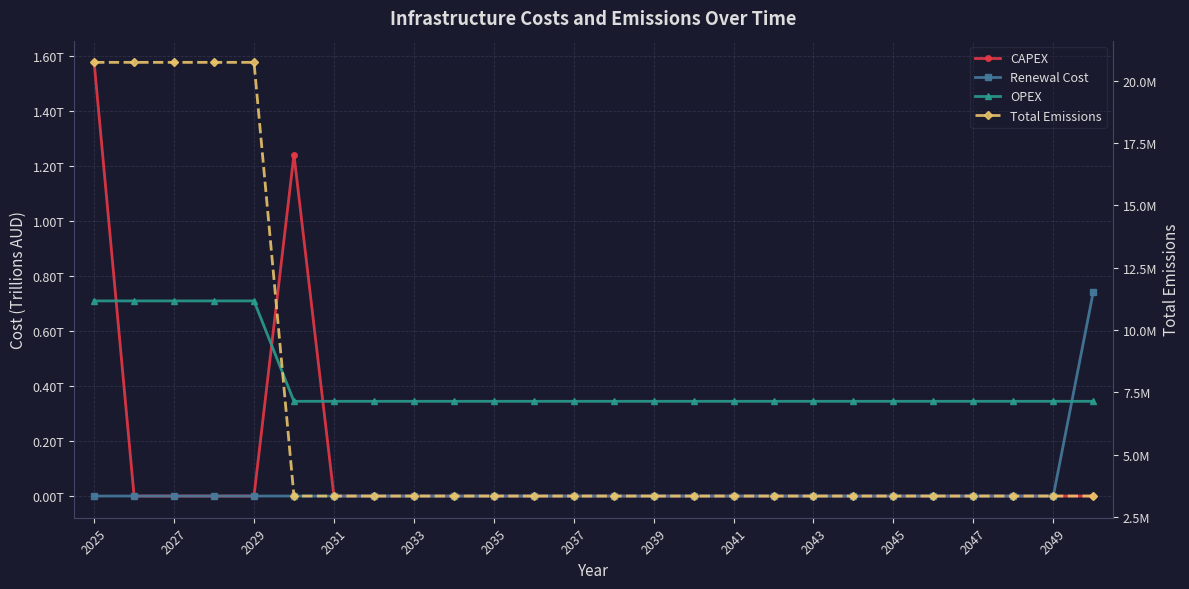

What is the value of the Total Emissions point at the 10th from the left?

3346932.6